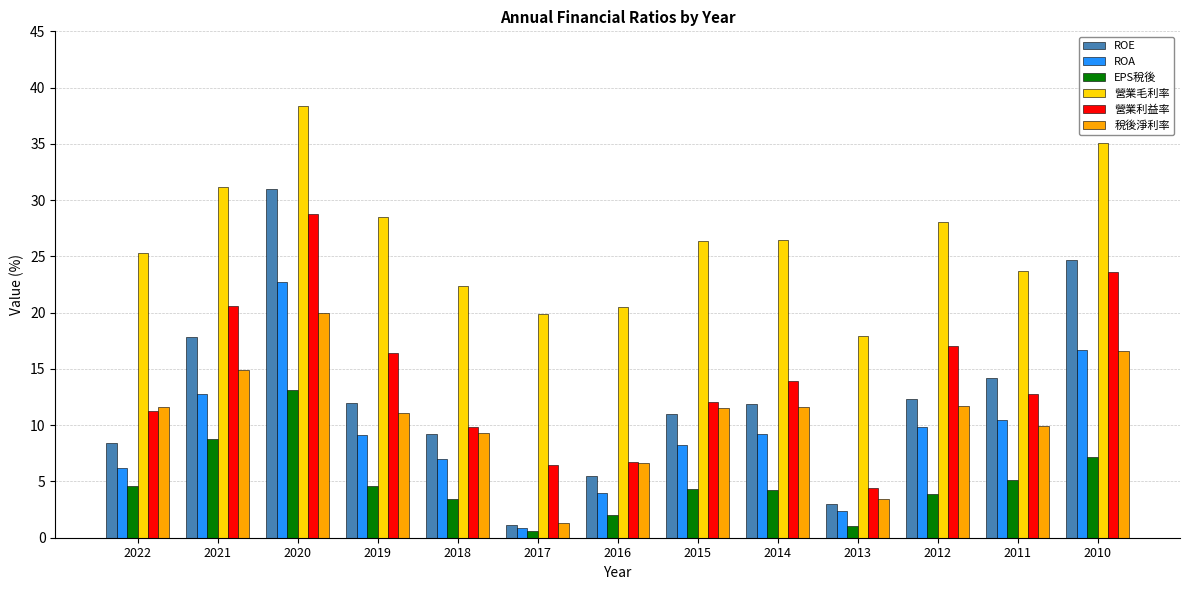

What is the value of the 稅後淨利率 bar at the 1st from the left?

11.6